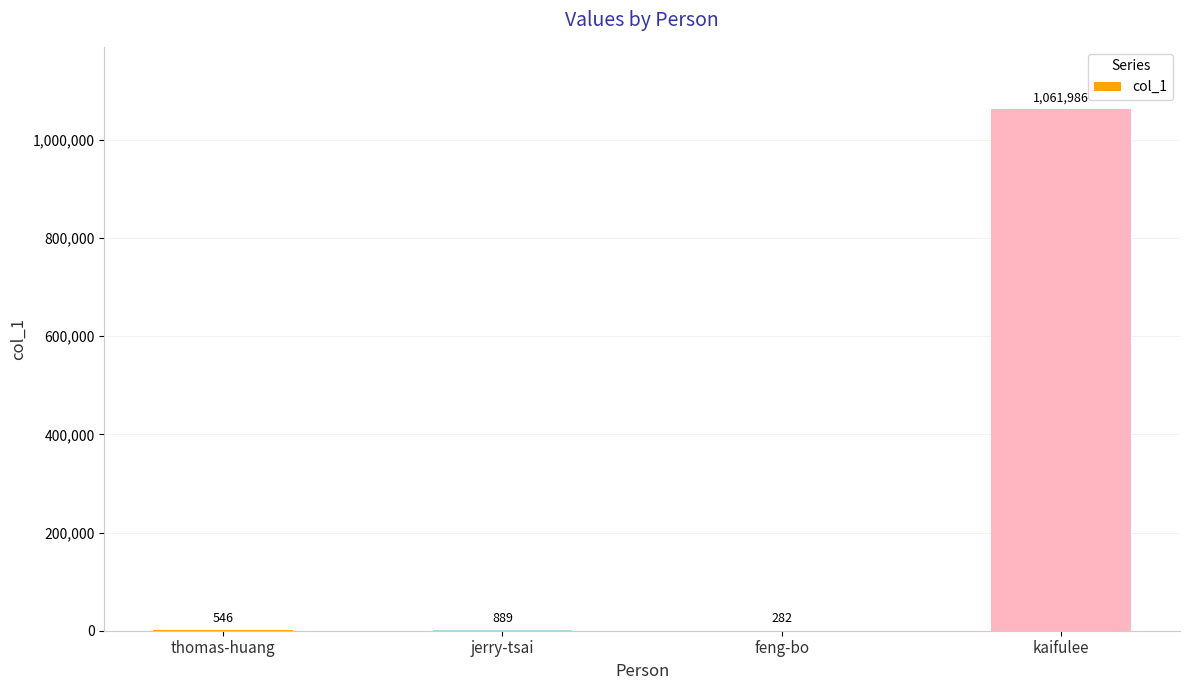

Count the number of data series in this chart.

1